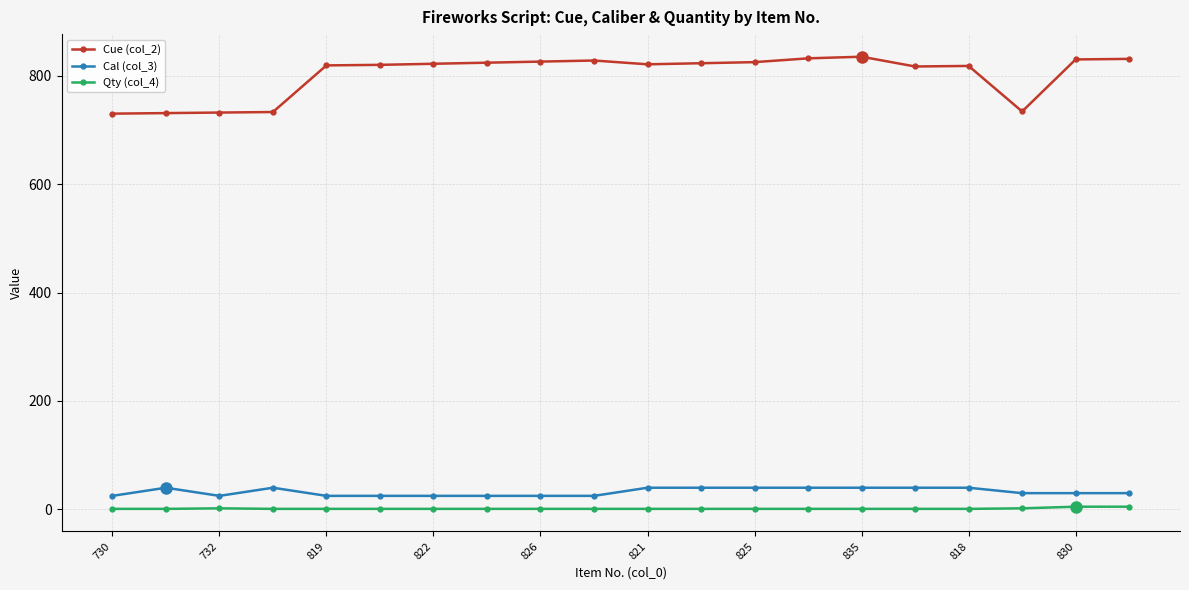

True or false: Cal (col_3) and Cue (col_2) cross at least once.

False